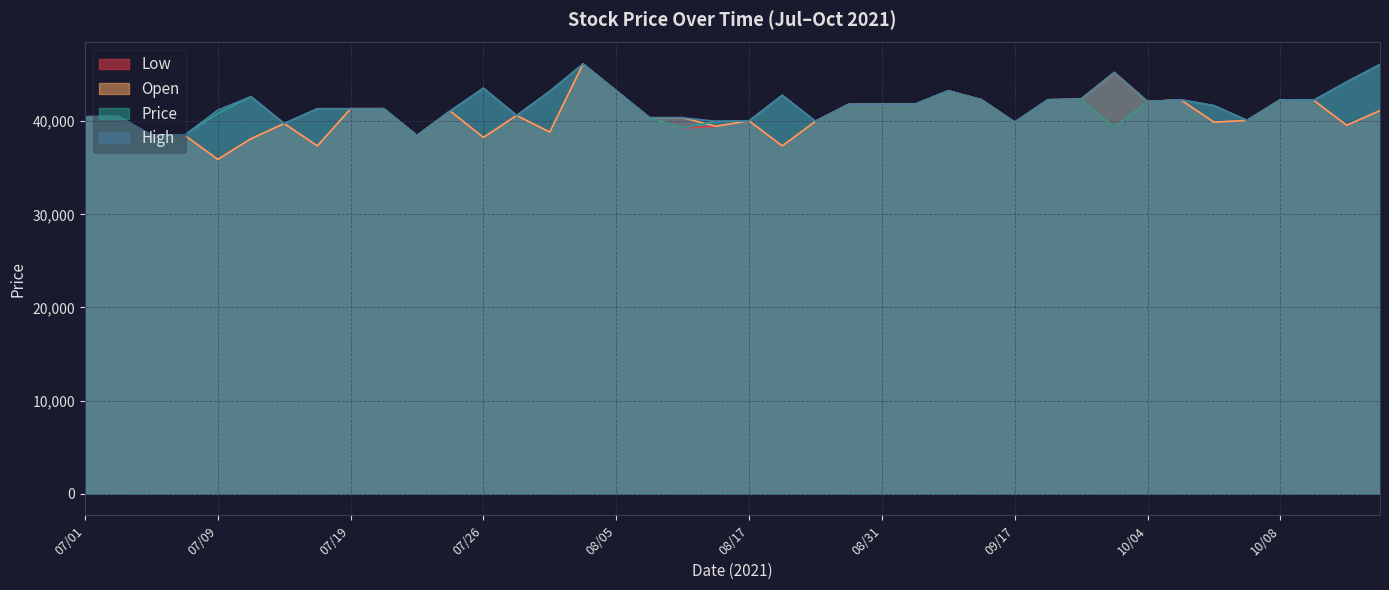

Reading left to right, transcribe all the data shown in this chart.

Price: 07/01=40465	07/05=40513	07/06=38495	07/08=38495	07/09=40850	07/13=42628	07/14=39744	07/16=41330	07/19=41330	07/20=41330	07/21=38447	07/22=41090	07/26=43541	07/30=40609	08/03=43204	08/04=46136	08/05=43252	08/06=40369	08/10=39264	08/13=39984	08/17=40033	08/18=42772	08/23=39984	08/30=41763	08/31=41811	09/01=41811	09/06=43252	09/09=42291	09/17=39888	09/20=42291	09/29=42291	10/01=39360	10/04=42099	10/05=42291	10/06=41667	10/07=40081	10/08=42291	10/11=42243	10/12=44214	10/13=46088
High: 07/01=40465	07/05=40513	07/06=38495	07/08=38495	07/09=41186	07/13=42628	07/14=39744	07/16=41330	07/19=41330	07/20=41330	07/21=38447	07/22=41090	07/26=43541	07/30=40609	08/03=43204	08/04=46136	08/05=43252	08/06=40369	08/10=40369	08/13=39984	08/17=40033	08/18=42772	08/23=39984	08/30=41811	08/31=41811	09/01=41811	09/06=43252	09/09=42291	09/17=39888	09/20=42291	09/29=42387	10/01=45223	10/04=42099	10/05=42291	10/06=41667	10/07=40081	10/08=42291	10/11=42243	10/12=44214	10/13=46088
Open: 07/01=40465	07/05=40513	07/06=38495	07/08=38495	07/09=35900	07/13=38110	07/14=39744	07/16=37341	07/19=41330	07/20=41330	07/21=38447	07/22=41090	07/26=38254	07/30=40609	08/03=38831	08/04=46136	08/05=43252	08/06=40369	08/10=40369	08/13=39456	08/17=40033	08/18=37341	08/23=39984	08/30=41811	08/31=41811	09/01=41811	09/06=43252	09/09=42291	09/17=39888	09/20=42291	09/29=42387	10/01=45223	10/04=42099	10/05=42291	10/06=39888	10/07=40081	10/08=42291	10/11=42243	10/12=39552	10/13=41138
Low: 07/01=40465	07/05=40513	07/06=38495	07/08=38495	07/09=35900	07/13=38110	07/14=39744	07/16=37341	07/19=41330	07/20=41330	07/21=38447	07/22=41090	07/26=38254	07/30=40609	08/03=38831	08/04=46136	08/05=43252	08/06=40369	08/10=39264	08/13=39456	08/17=40033	08/18=37341	08/23=39984	08/30=41763	08/31=41811	09/01=41811	09/06=43252	09/09=42291	09/17=39888	09/20=42291	09/29=42291	10/01=39360	10/04=42099	10/05=42291	10/06=39888	10/07=40081	10/08=42291	10/11=42243	10/12=39504	10/13=41138